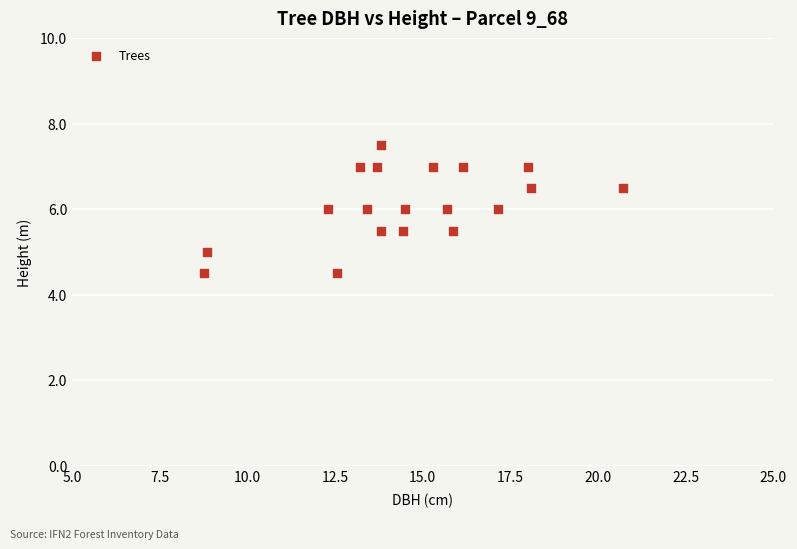

What is the range of X values (max minus min)?

11.9